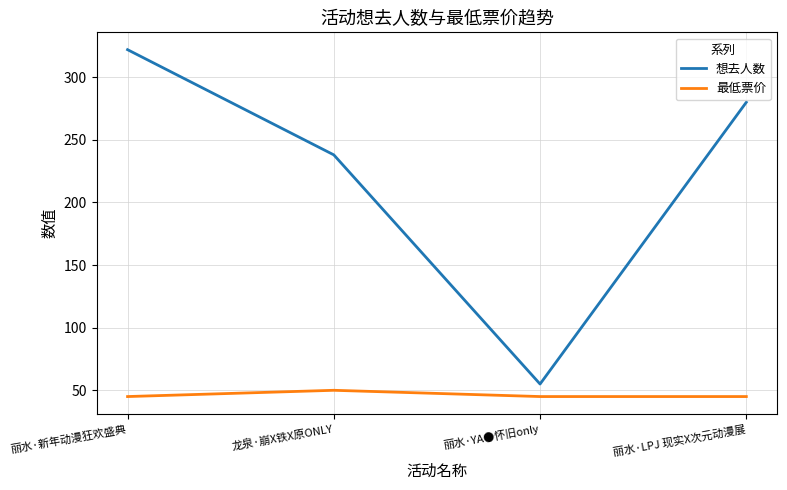

The value of 想去人数 at 丽水·新年动漫狂欢盛典 is 322. True or false?

True